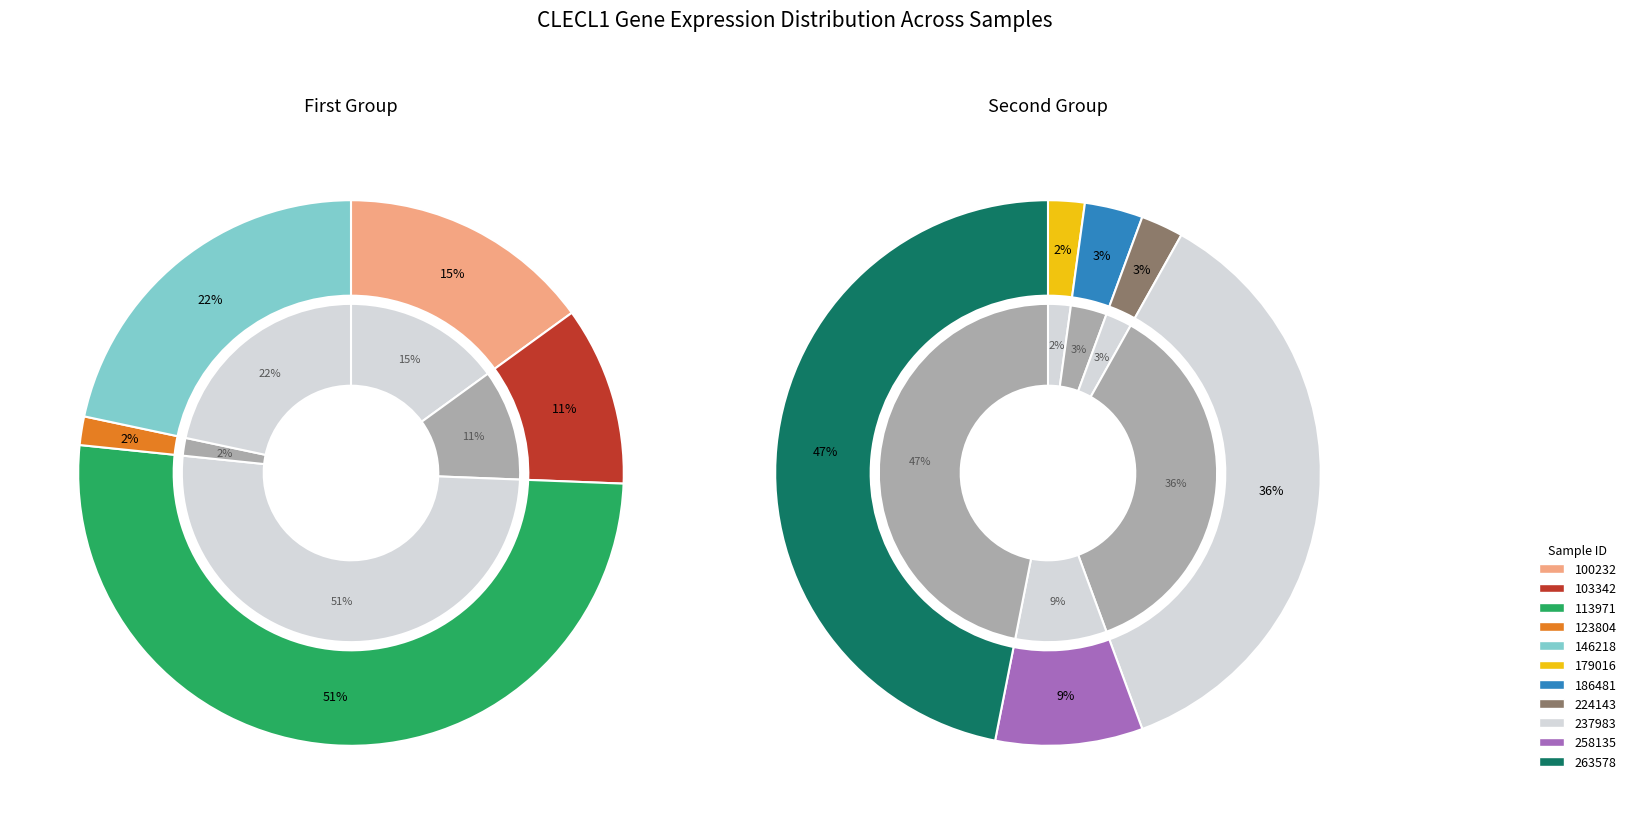

Which slice is the largest?

263578